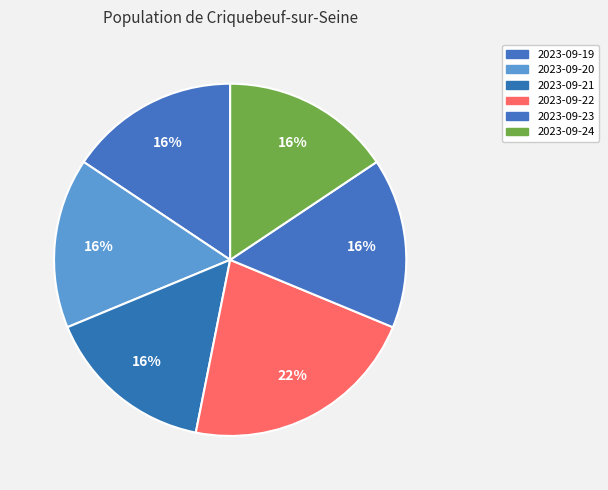

Which category has the biggest portion of the pie?

2023-09-22